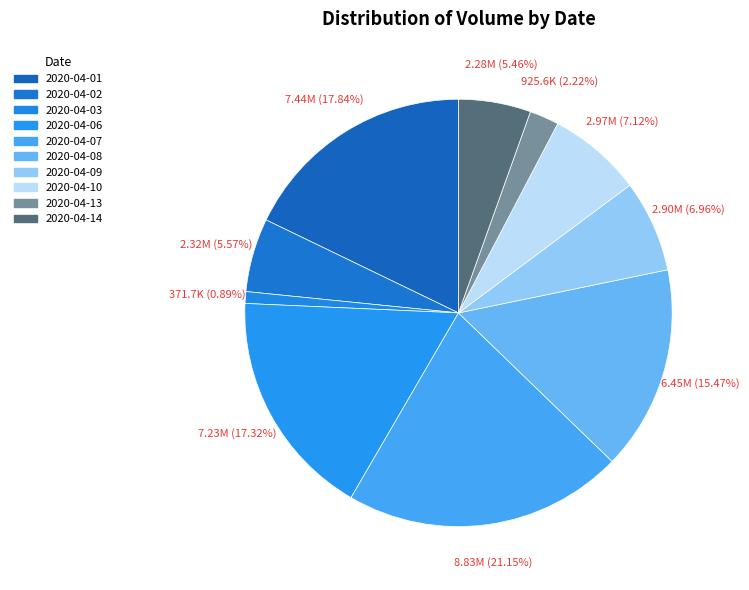

How many segments does this pie chart have?

10